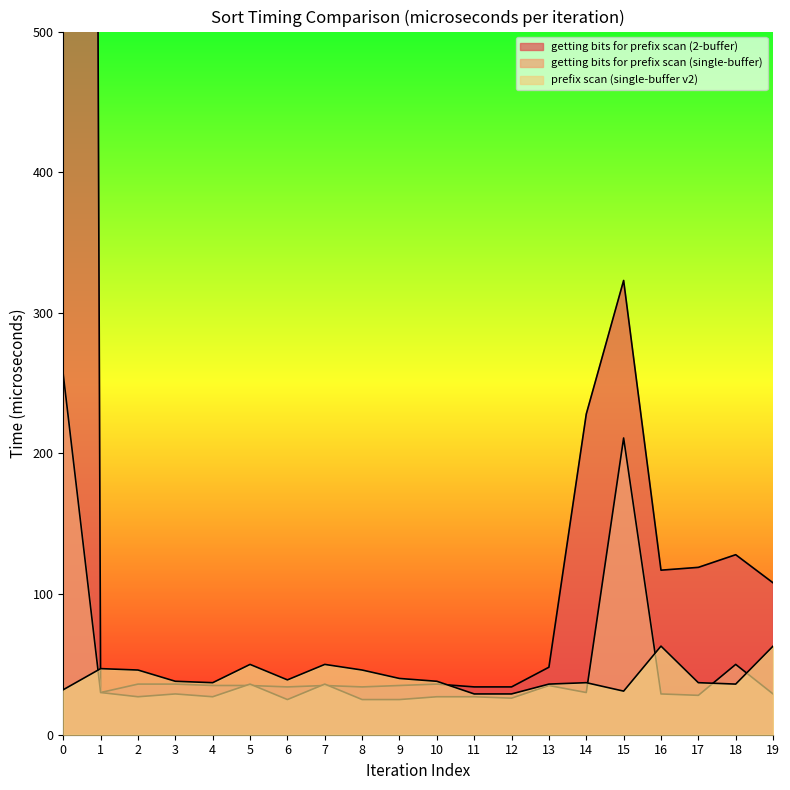

How many lines are shown in the chart?

3